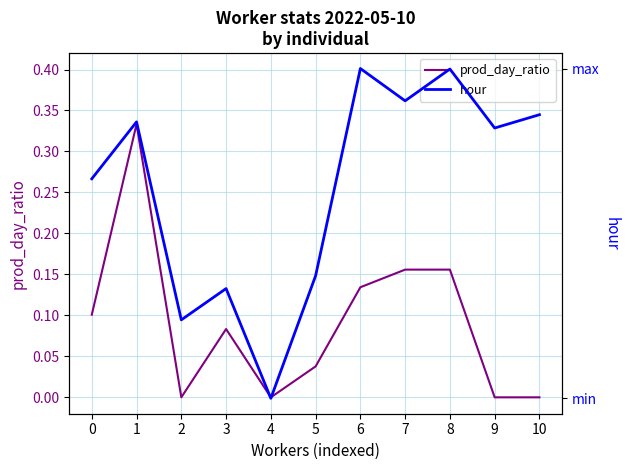

Reading right to left, transcribe all the data shown in this chart.

prod_day_ratio: 0.0	0.0	0.2	0.2	0.1	0.0	0.0	0.1	0.0	0.3	0.1
hour: 9.8	9.3	11.2	10.2	11.3	4.5	0.6	4.1	3.1	9.5	7.7